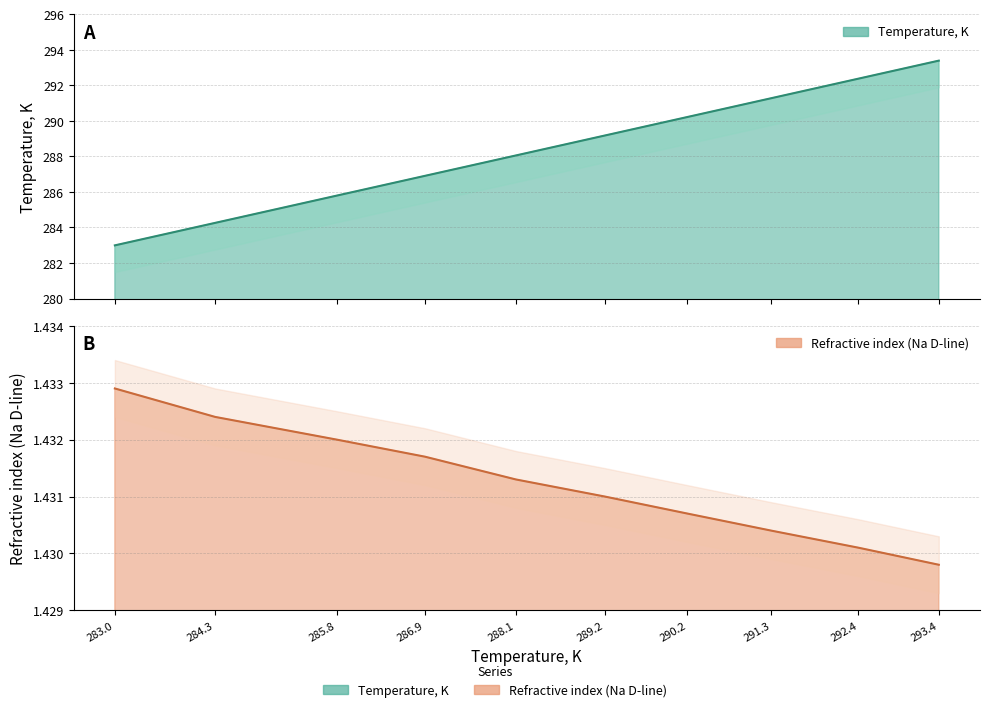

Rank the series at 286.9 from highest to lowest value.

Temperature, K, Refractive index (Na D-line)